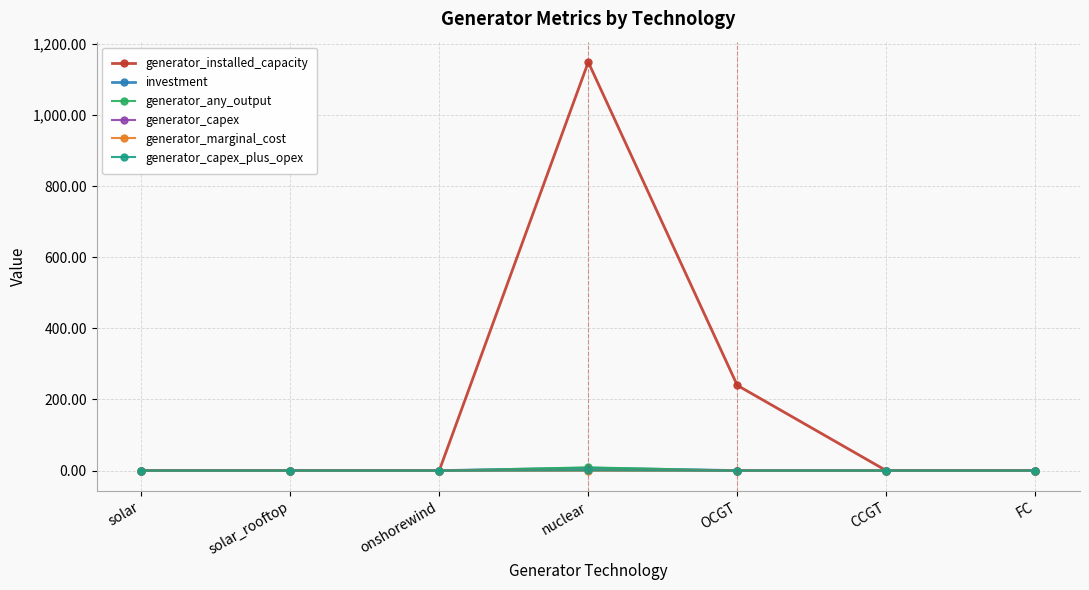

What are all the series names shown in the legend?

generator_installed_capacity, investment, generator_any_output, generator_capex, generator_marginal_cost, generator_capex_plus_opex